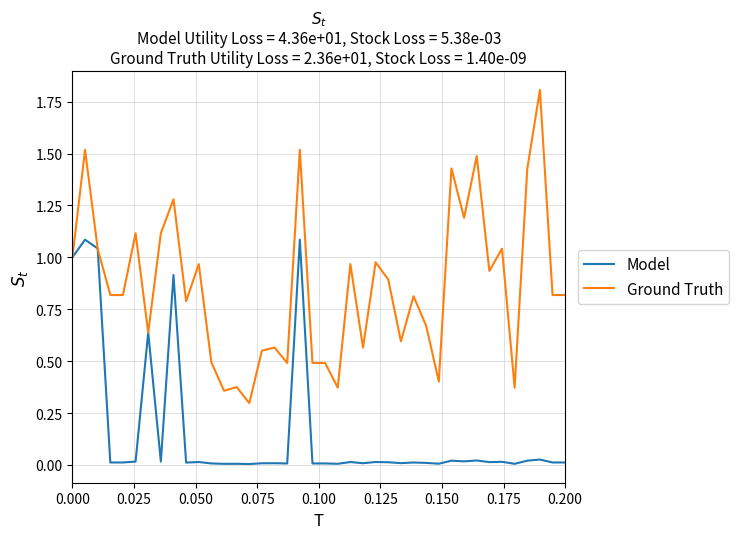

Which series has the widest spread of values?

Ground Truth